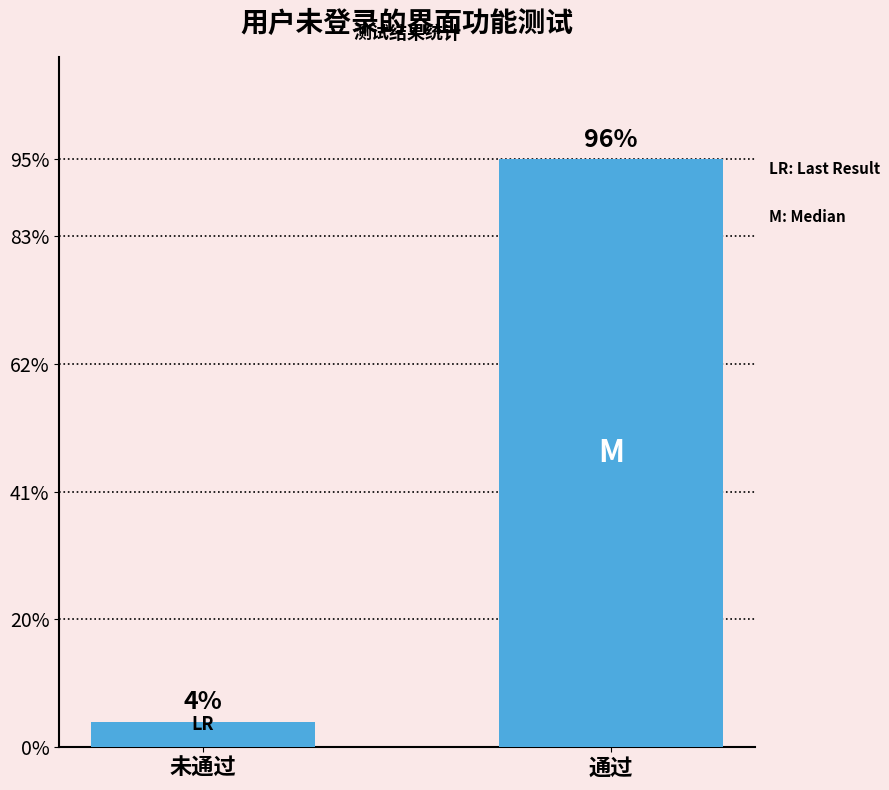

What position from the right is 未通过?

2